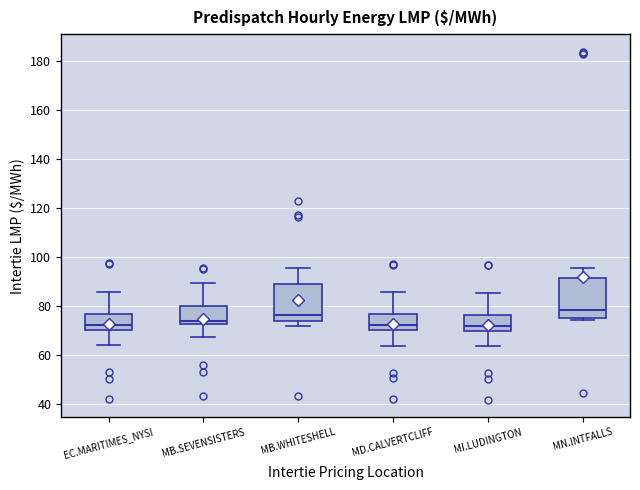

Reading left to right, read every box against the y-axis: the position of its median line, the range the box covers, and the ends of its whiskers. The values are not printed on the chart, so give them approximately, as read against the axis.

EC.MARITIMES_NYSI: median 72, box 70 to 76, whiskers 64 to 86
MB.SEVENSISTERS: median 74, box 72 to 80, whiskers 66 to 90
MB.WHITESHELL: median 76, box 74 to 88, whiskers 72 to 96
MD.CALVERTCLIFF: median 72, box 70 to 76, whiskers 64 to 86
MI.LUDINGTON: median 72, box 70 to 76, whiskers 64 to 84
MN.INTFALLS: median 78, box 74 to 92, whiskers 74 (just below the box's lower edge) to 96